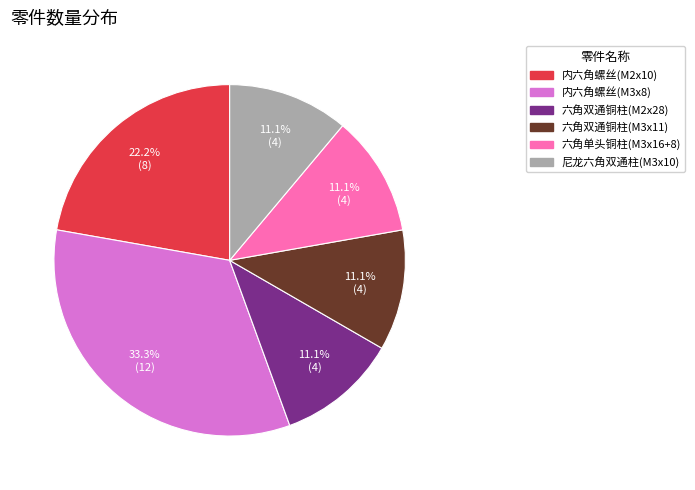

To the nearest percent, what percentage of the pie is 六角双通铜柱(M2x28)?

11%